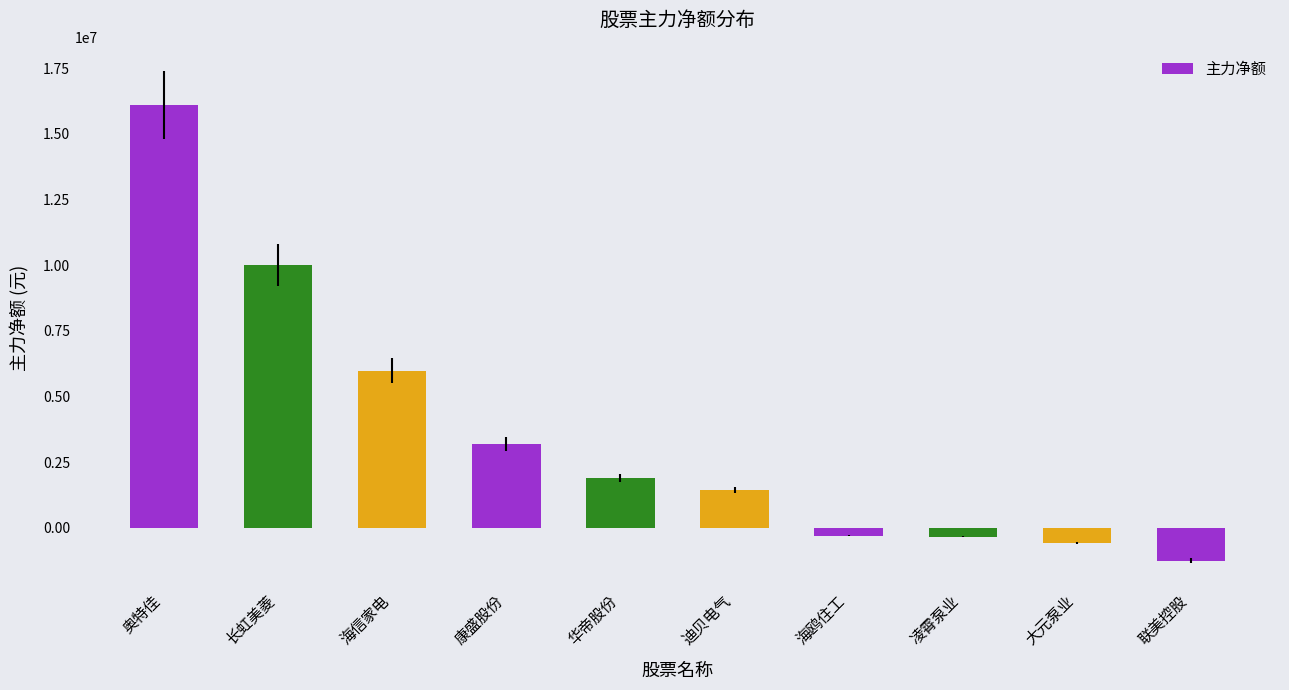

Which has a higher value, 迪贝电气 or 华帝股份?

华帝股份